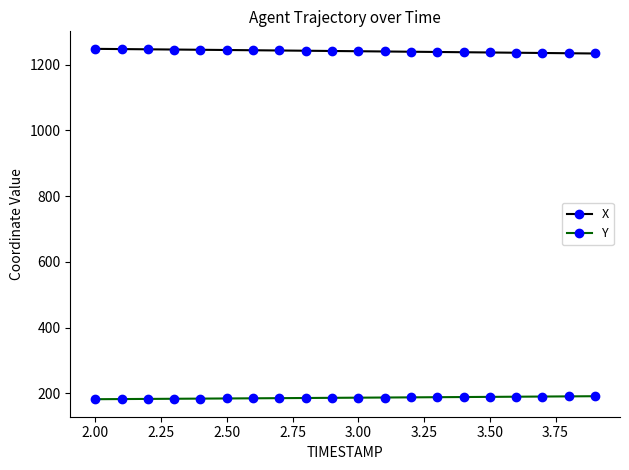

At how many categories does at least one series exceed 201?

20